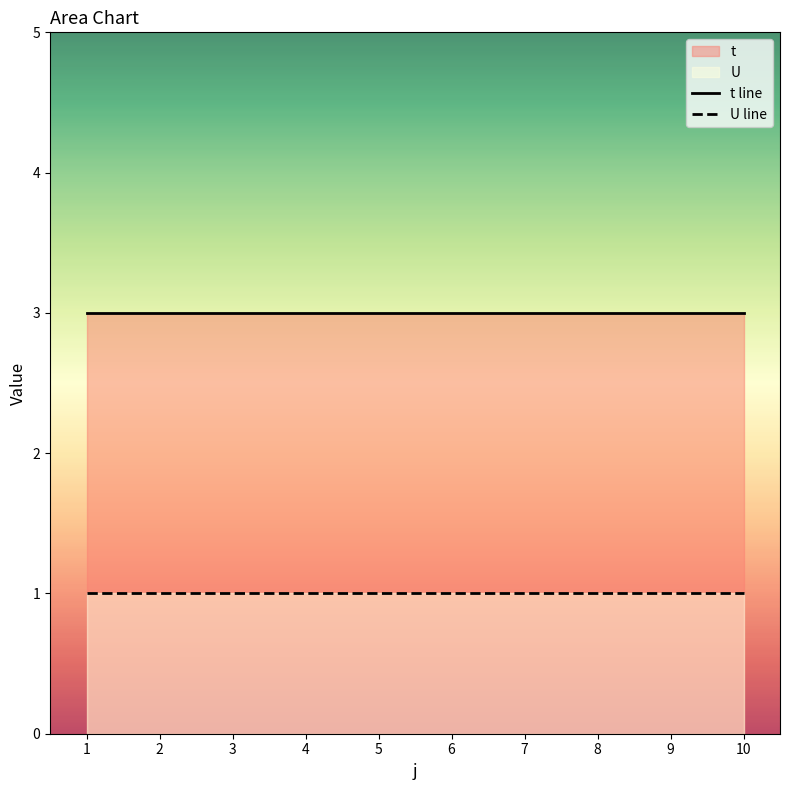

What is the difference between the highest and lowest values at 7?

2